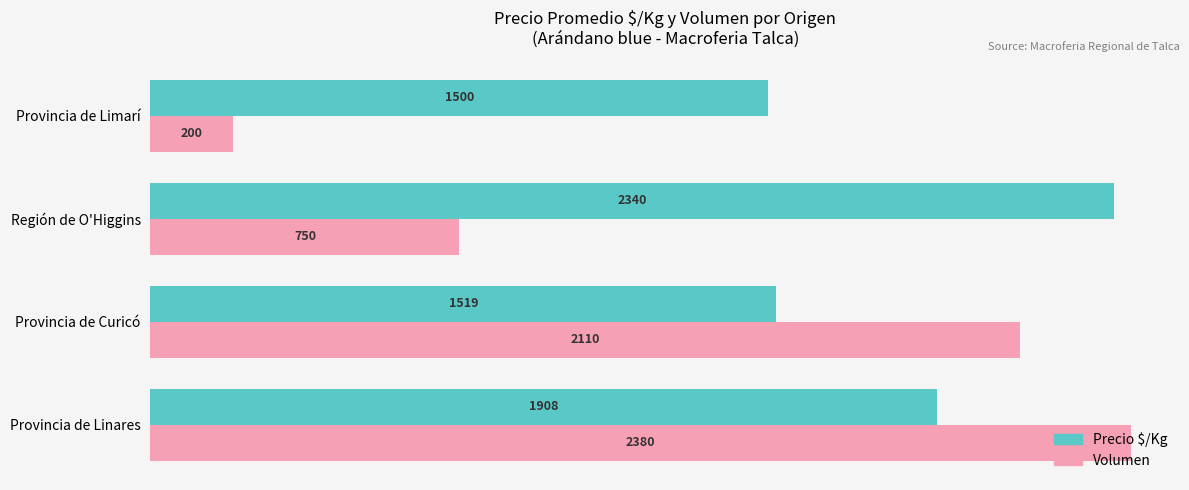

How many values in the Precio $/Kg series are below 1908?

2